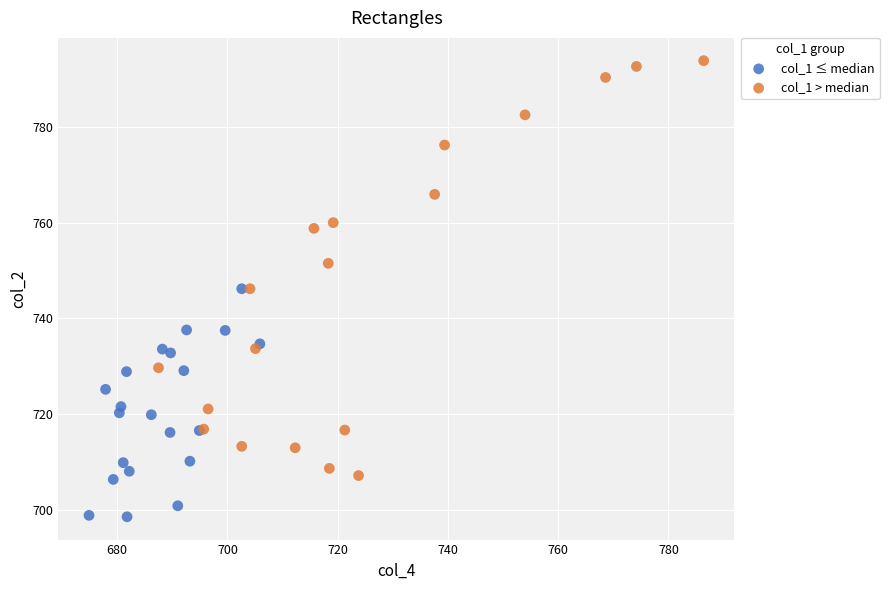

Which series has the largest Y range (max minus min)?

col_1 > median